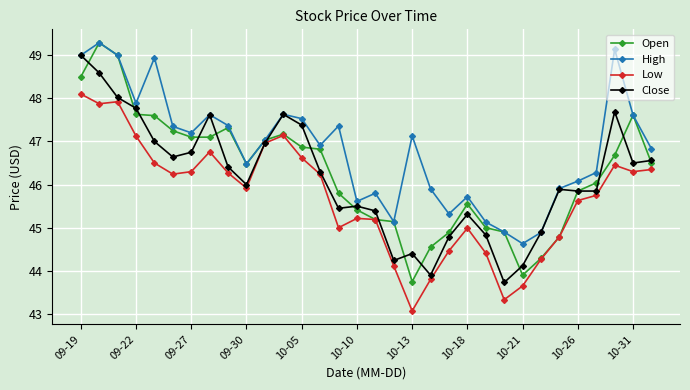

In Close, how many points are higher than both neighbors (excluding endpoints)?

7